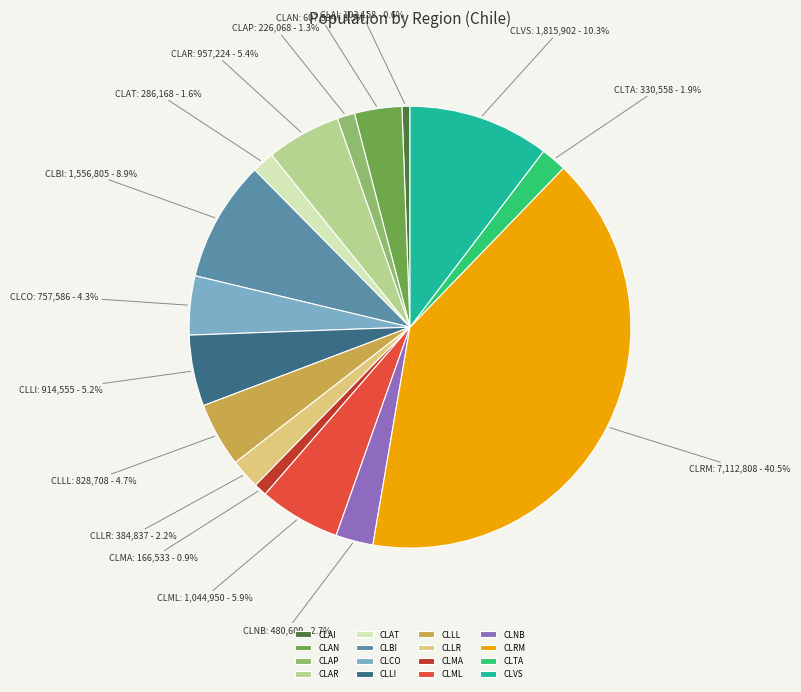

To the nearest percent, what is the difference between the largest and smallest slice percentages?

40%